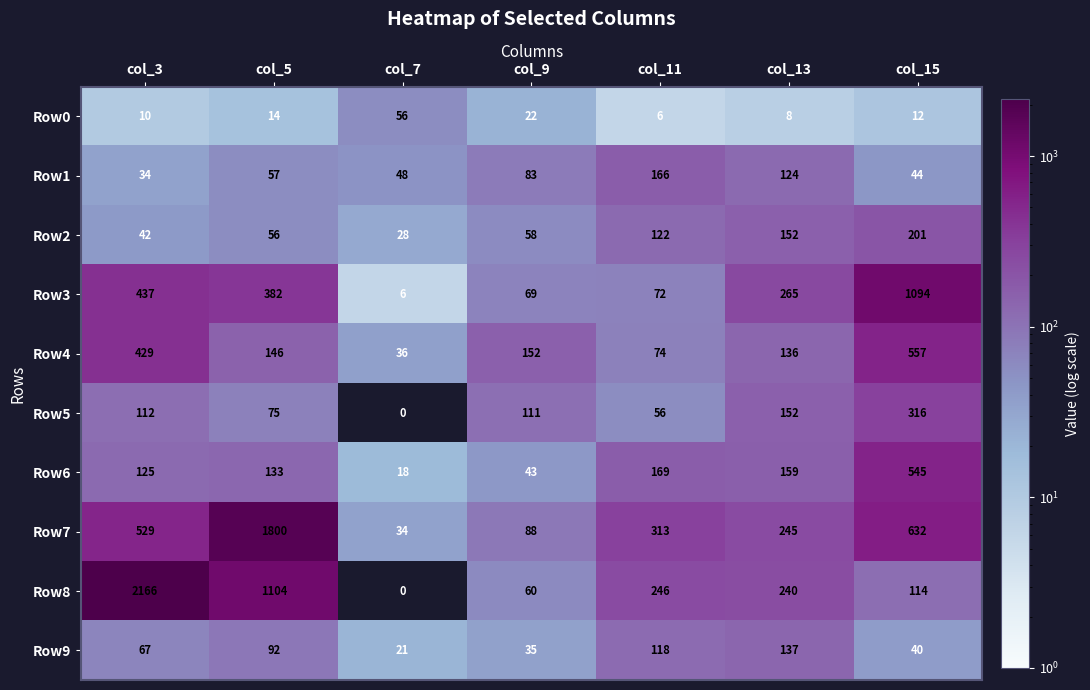

At which label does Row4 first exceed 146?

col_3